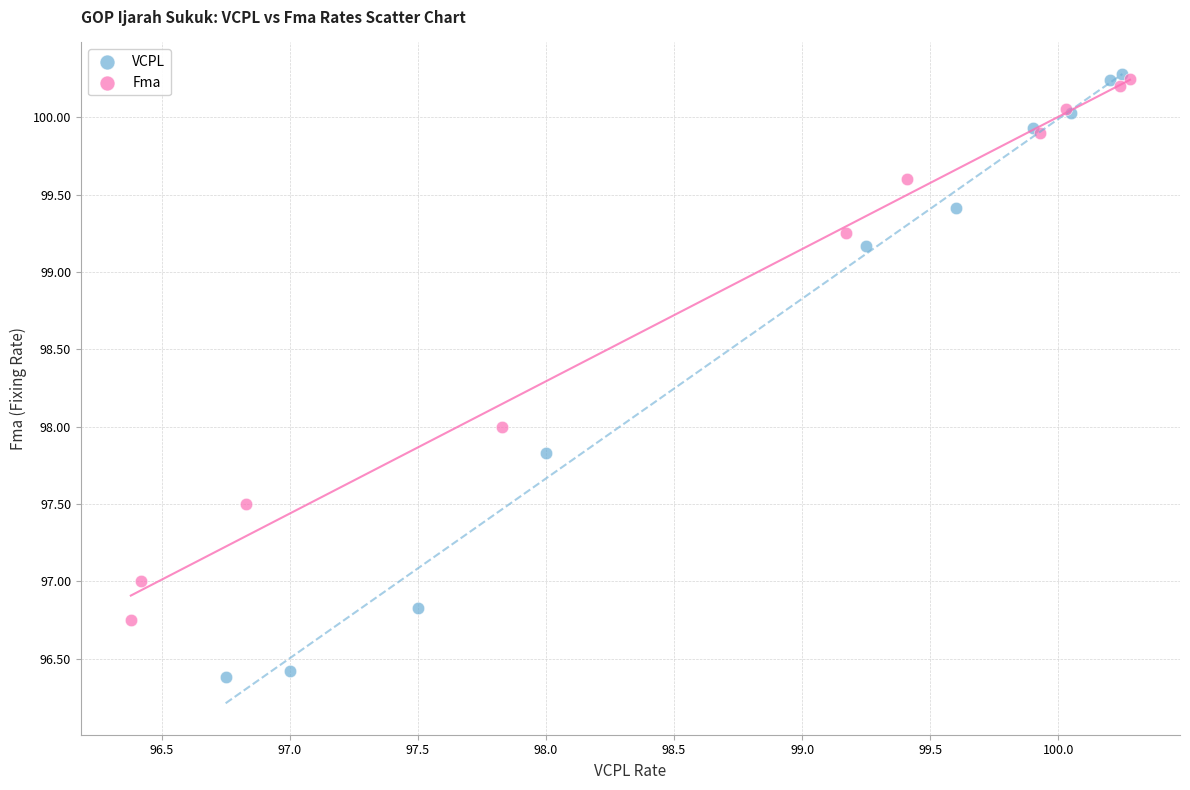

Which series has the largest Y range (max minus min)?

VCPL